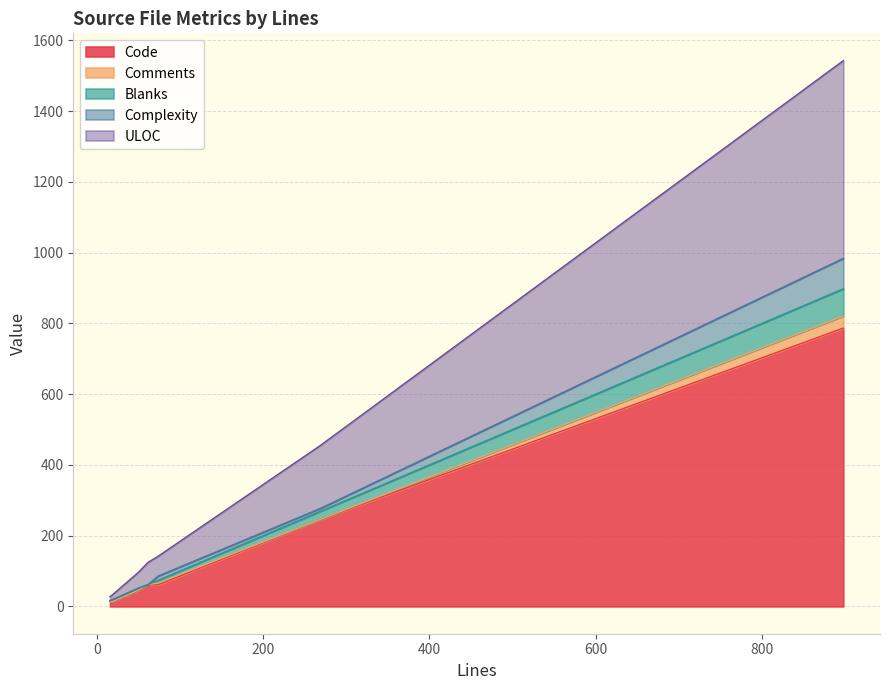

Reading right to left, what are all the values shown in this chart?

Code: 18=13	269=246	62=62	74=61	898=787	50=46	16=15
Comments: 18=0	269=0	62=0	74=5	898=34	50=0	16=0
Blanks: 18=5	269=23	62=0	74=8	898=77	50=4	16=1
Complexity: 18=0	269=8	62=0	74=12	898=86	50=2	16=0
ULOC: 18=13	269=178	62=63	74=56	898=559	50=44	16=12